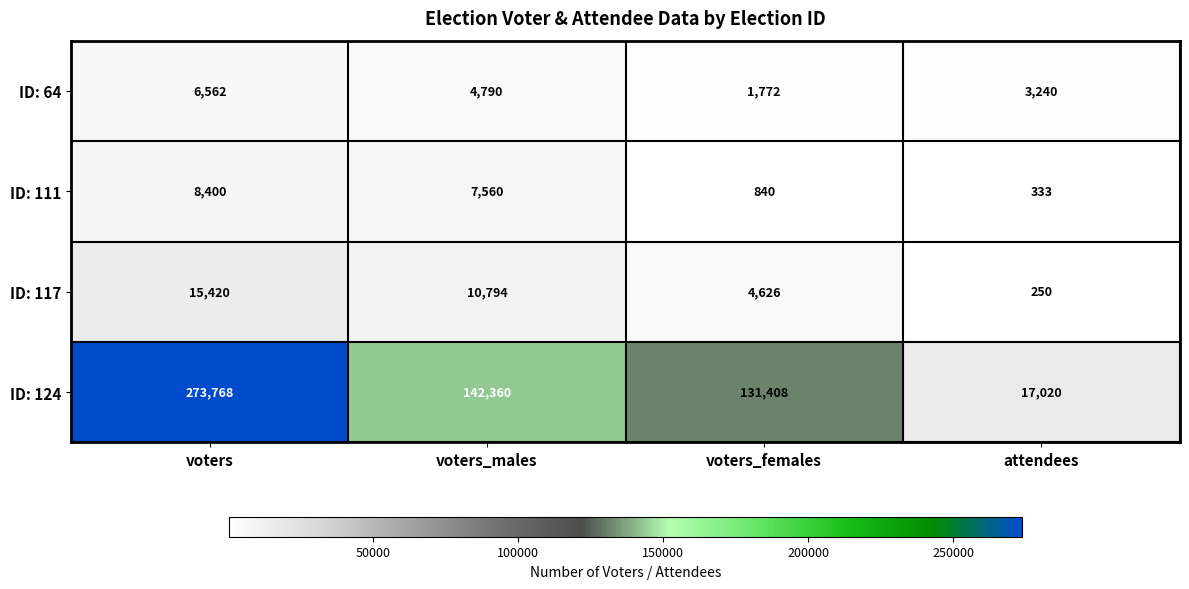

Reading left to right, transcribe all the data shown in this chart.

ID: 64: voters=6562	voters_males=4790	voters_females=1772	attendees=3240
ID: 111: voters=8400	voters_males=7560	voters_females=840	attendees=333
ID: 117: voters=15420	voters_males=10794	voters_females=4626	attendees=250
ID: 124: voters=273768	voters_males=142360	voters_females=131408	attendees=17020